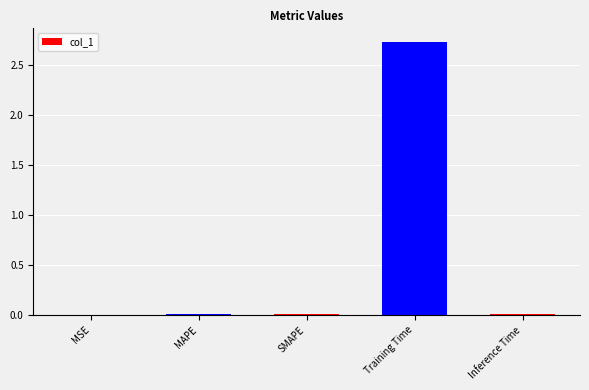

Which category has the highest value across all series?

Training Time